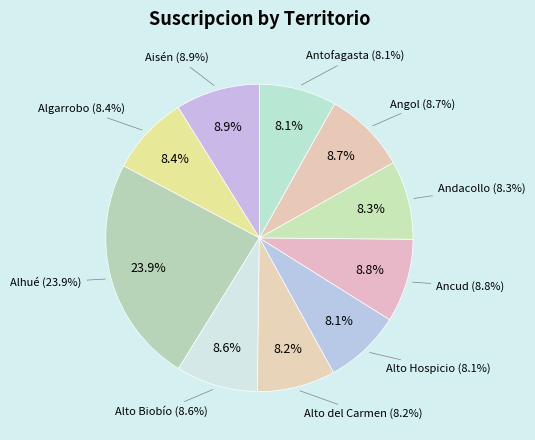

What percentage is the Alto Biobío slice, to the nearest percent?

9%